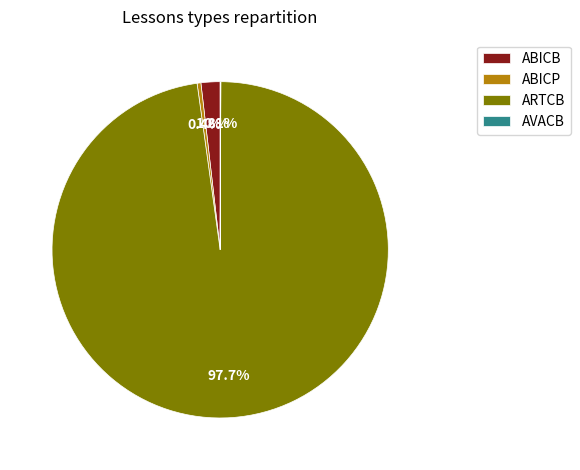

Which slice is the largest?

ARTCB